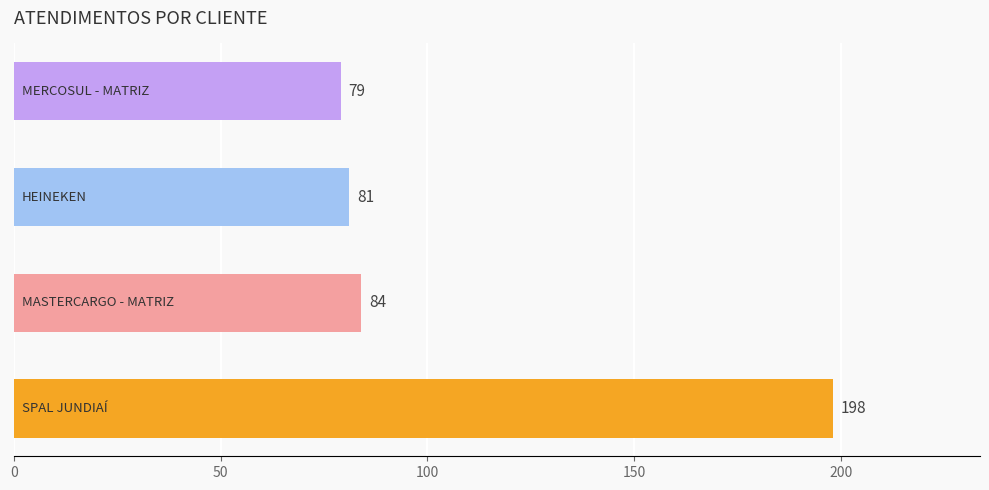

What is the difference between the maximum and minimum values?

119